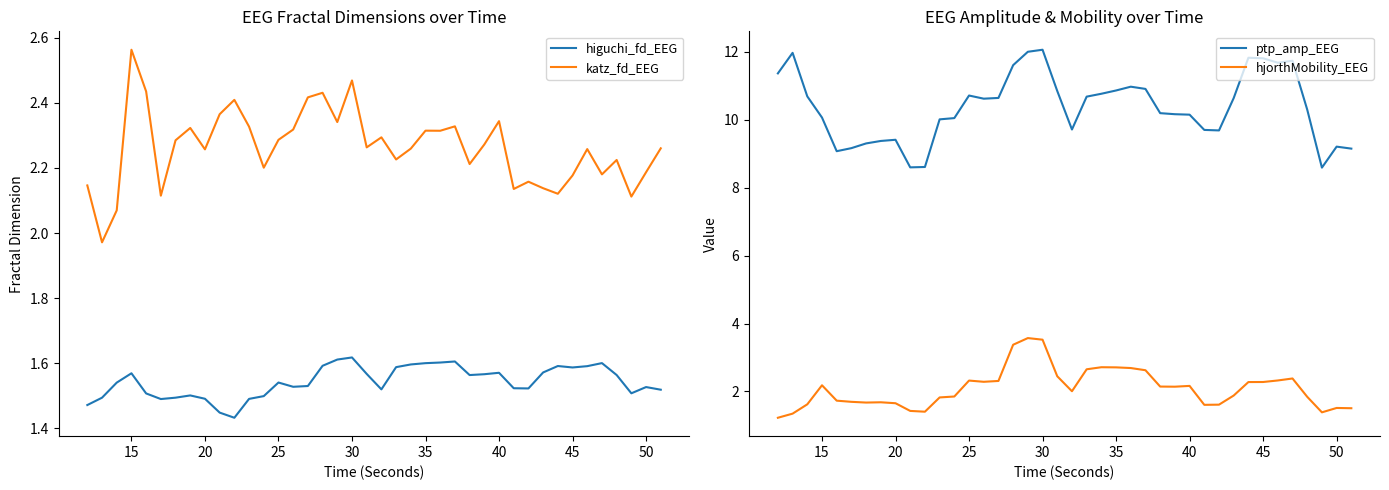

What is the greatest value displayed?

12.1